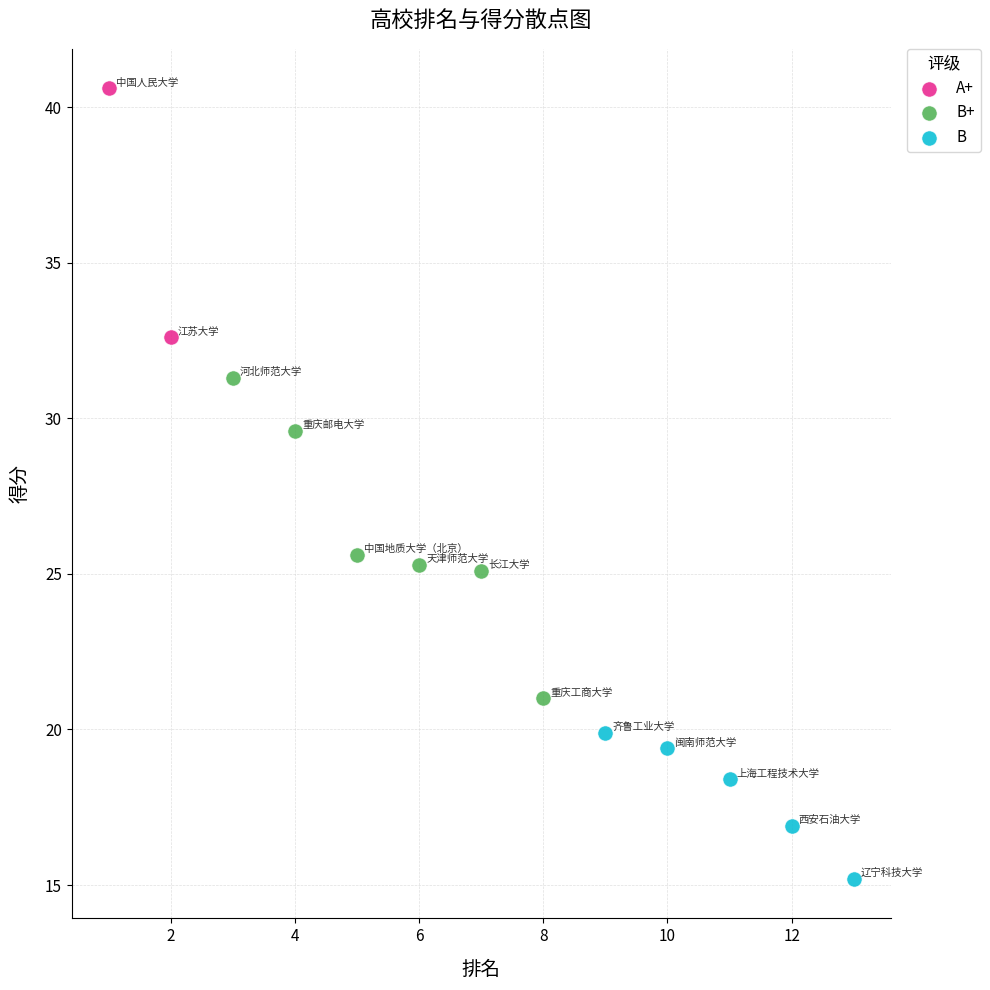

Which series contains the lowest Y value?

B